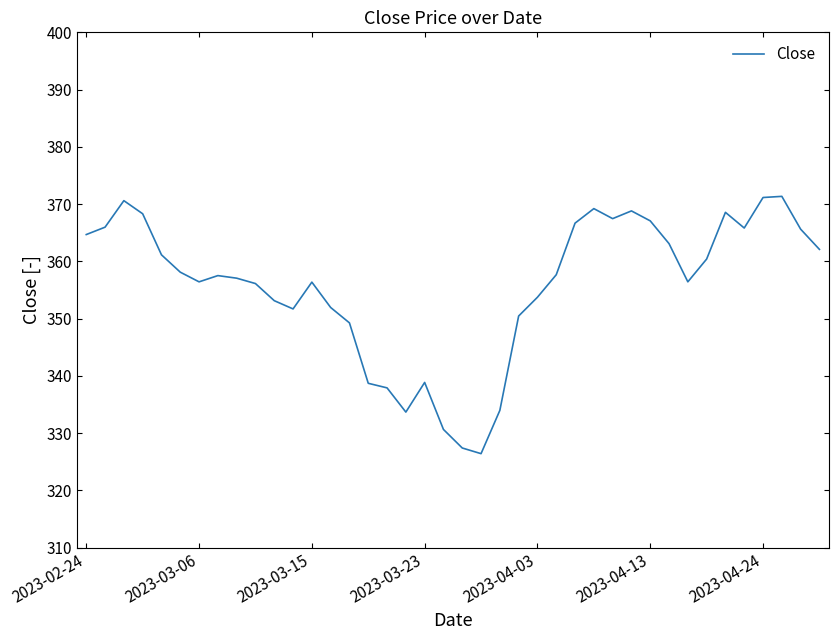

What is the minimum value shown in the chart?

326.4